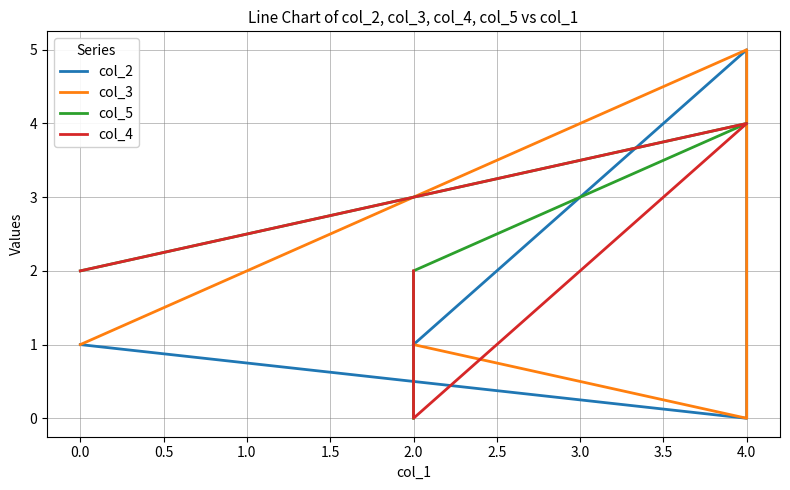

Which has a higher value, 4.0 or 2.0?

4.0